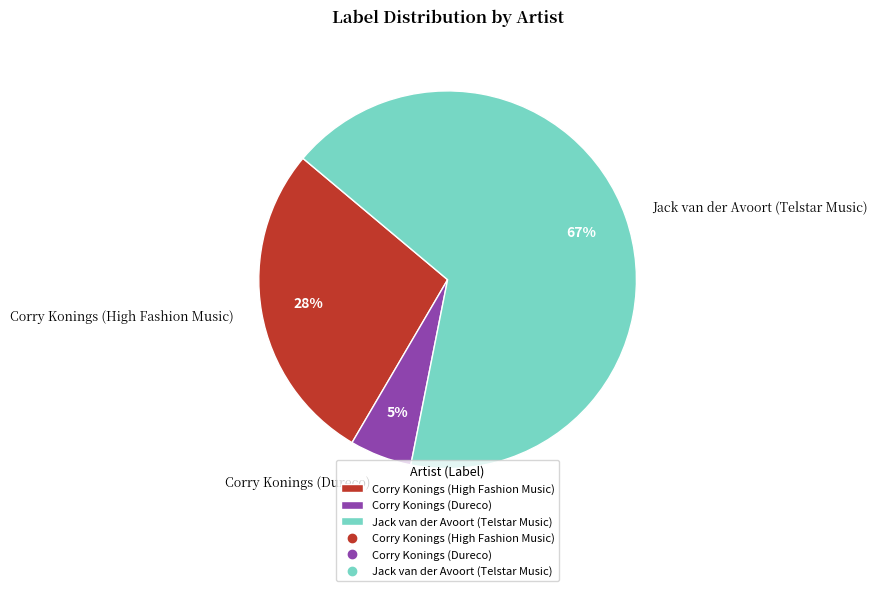

How many slices are in this pie chart?

3